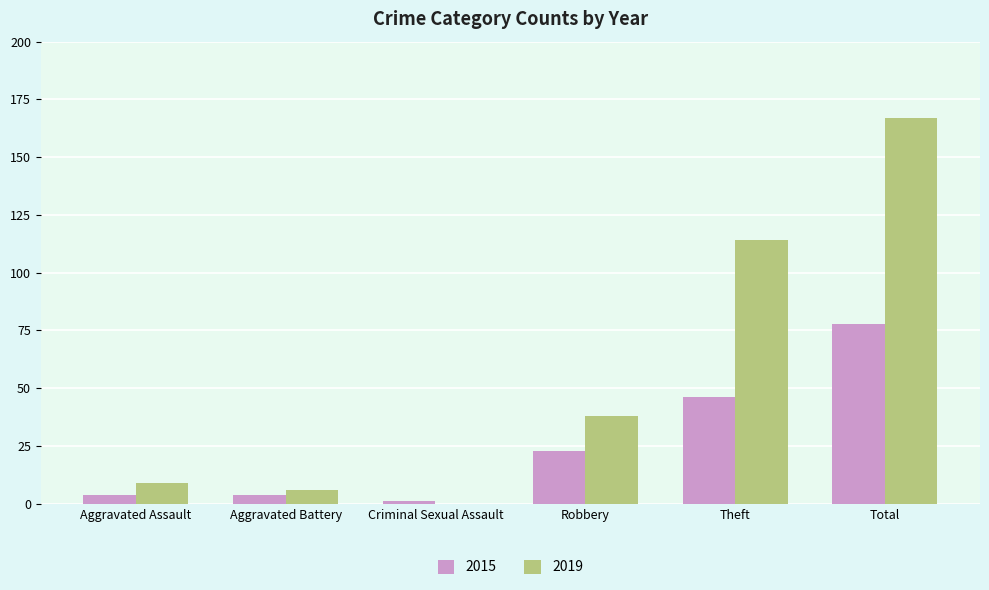

What is the sum of the 2015 values at Total and Aggravated Battery?

82